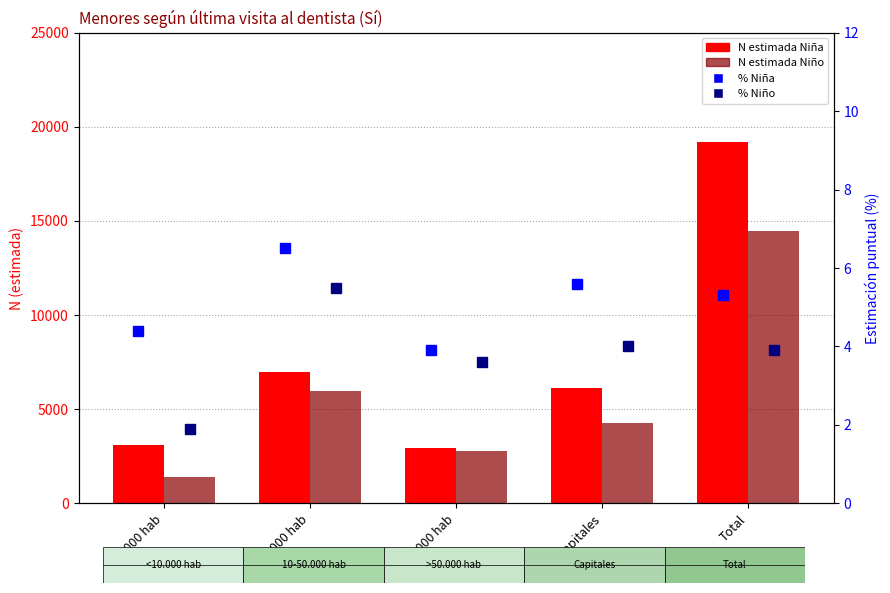

Where does the % Niño series first go above 3?

10-50.000 hab